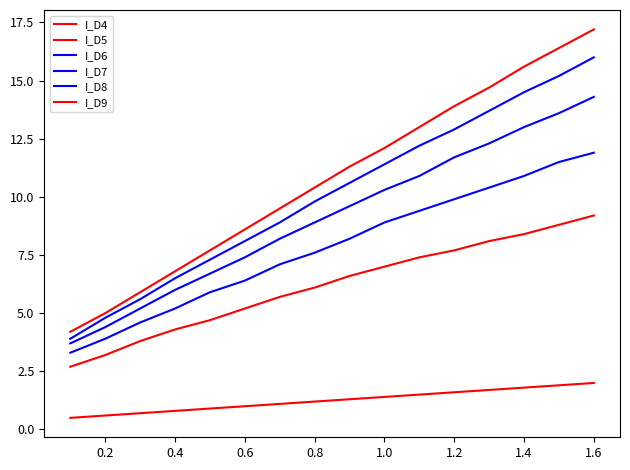

What is the sum of all I_D5 values?

98.9